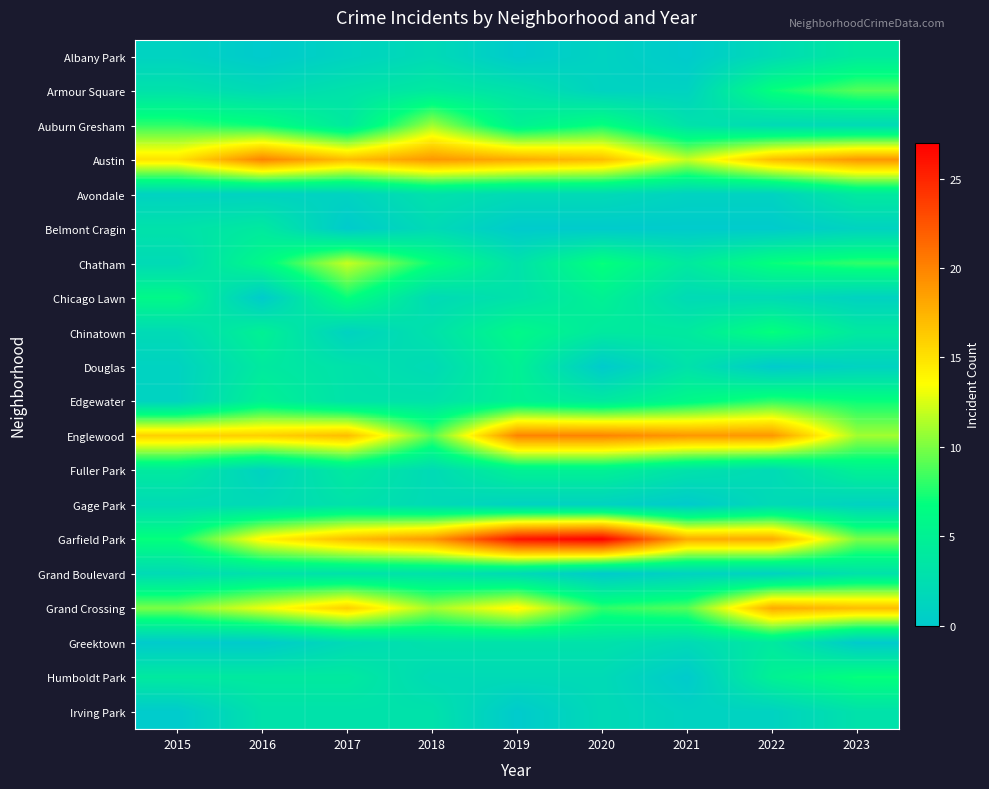

At which category does the chart reach its minimum across all series?

2016